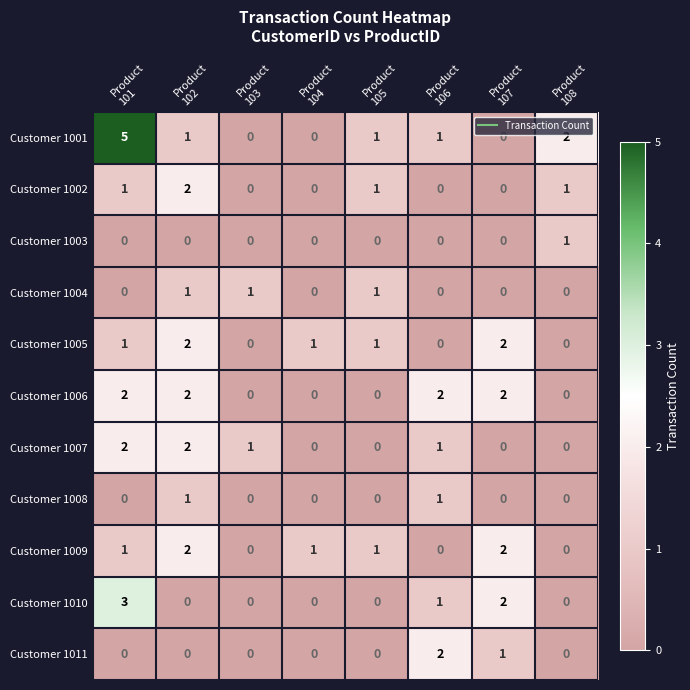

At which category is the sum across all series the highest?

Product
101